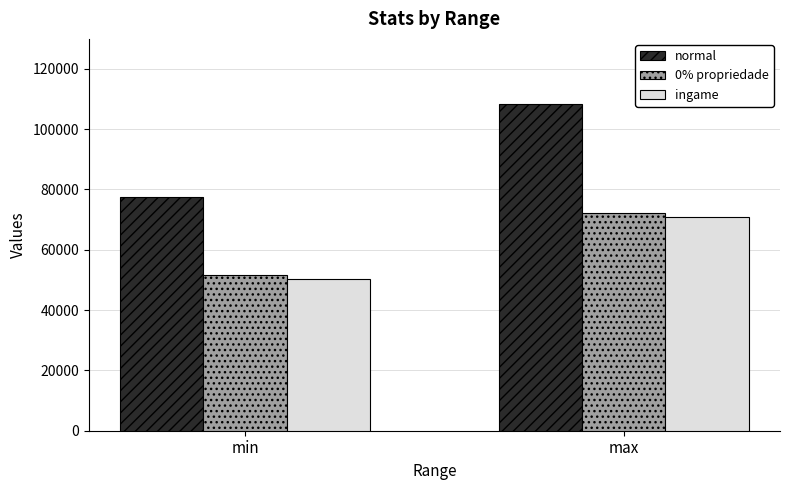

What is the difference between the highest and lowest values at max?

37540